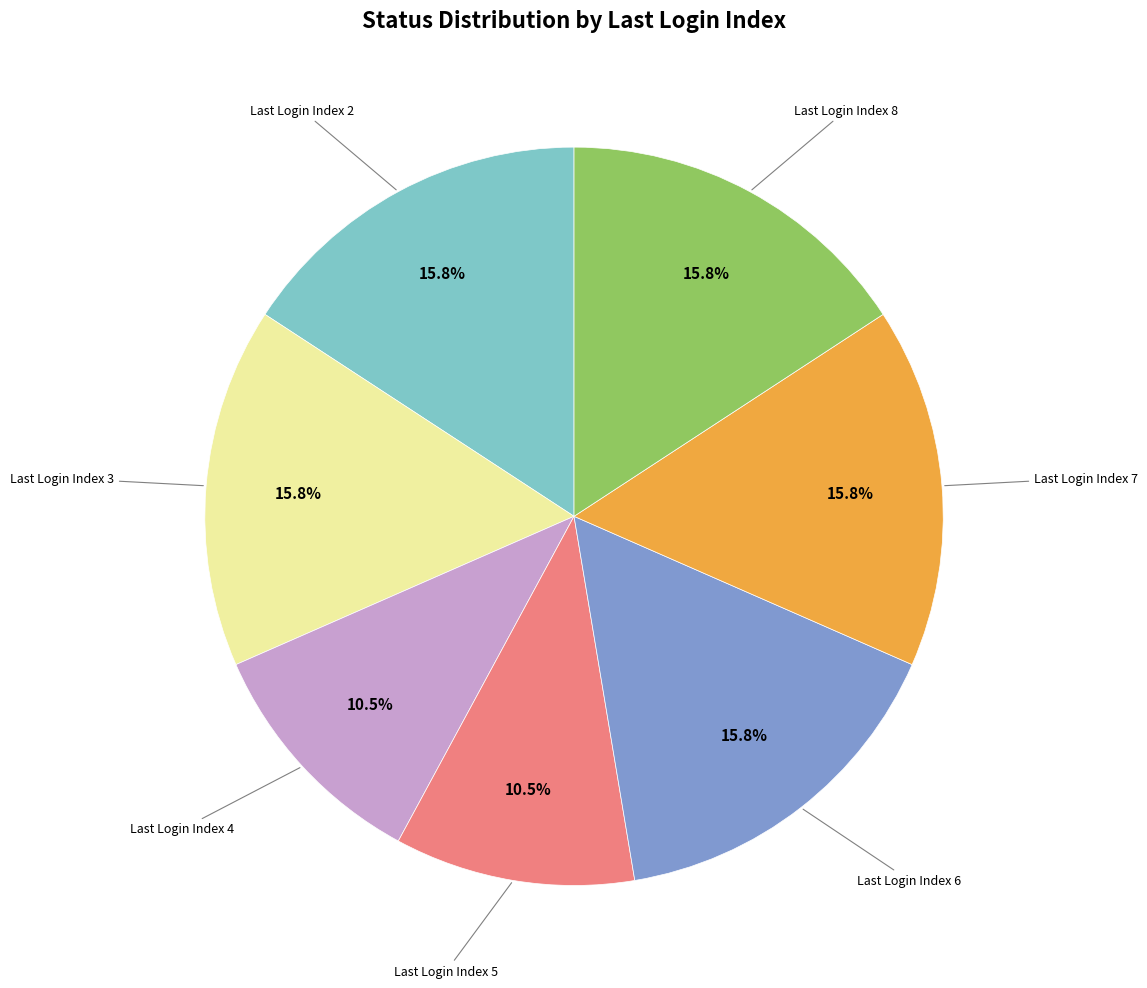

To the nearest percent, what is the difference between the largest and smallest slice percentages?

5%